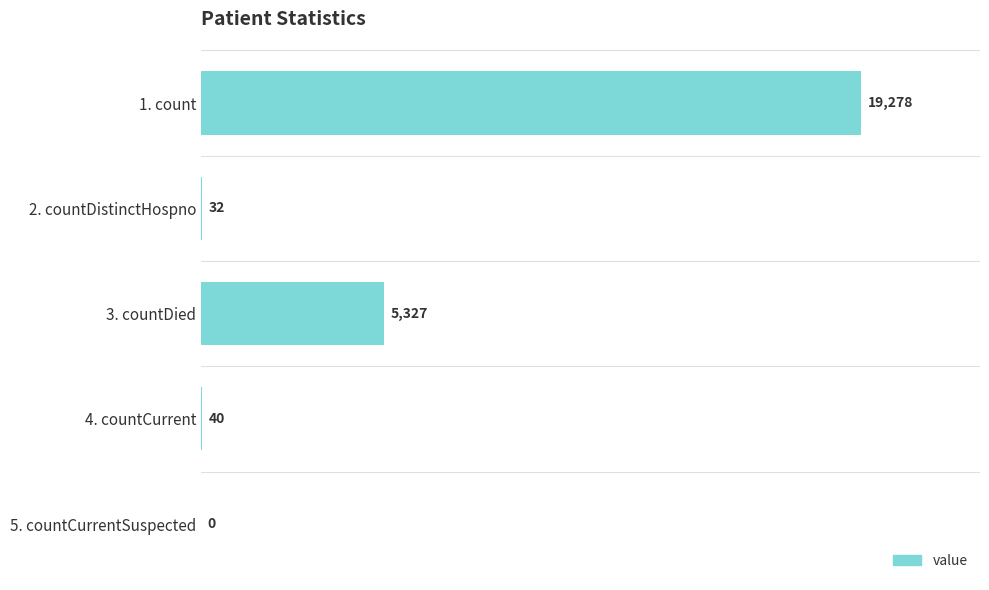

Which has a higher value, 2. countDistinctHospno or 5. countCurrentSuspected?

2. countDistinctHospno